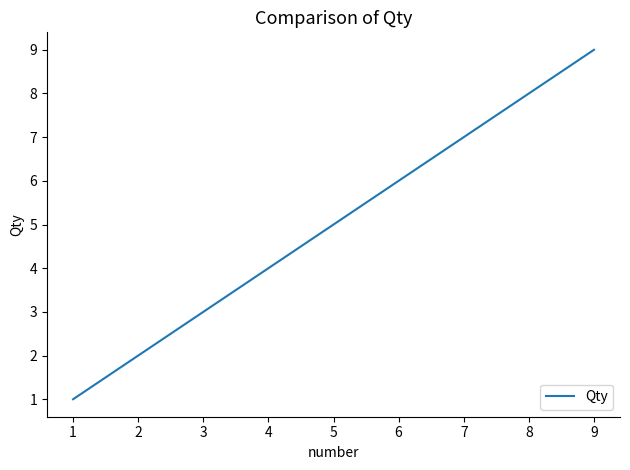

Rank the categories by value from highest to lowest.

9, 8, 7, 6, 5, 4, 3, 2, 1